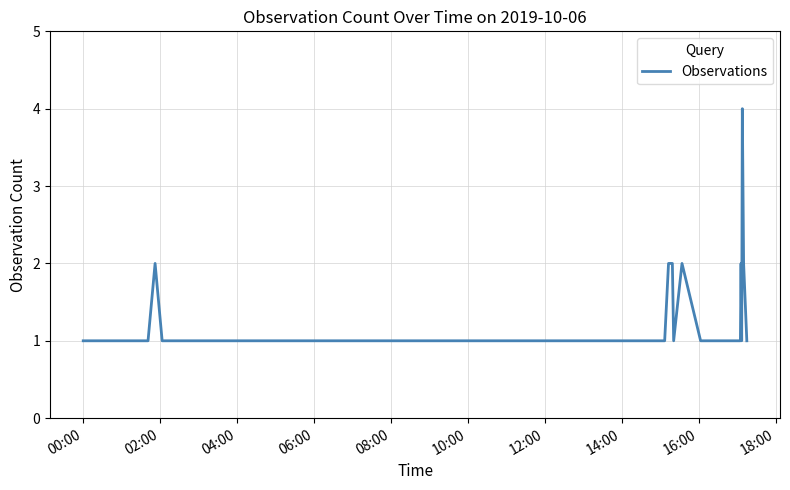

What is the greatest value displayed?

4